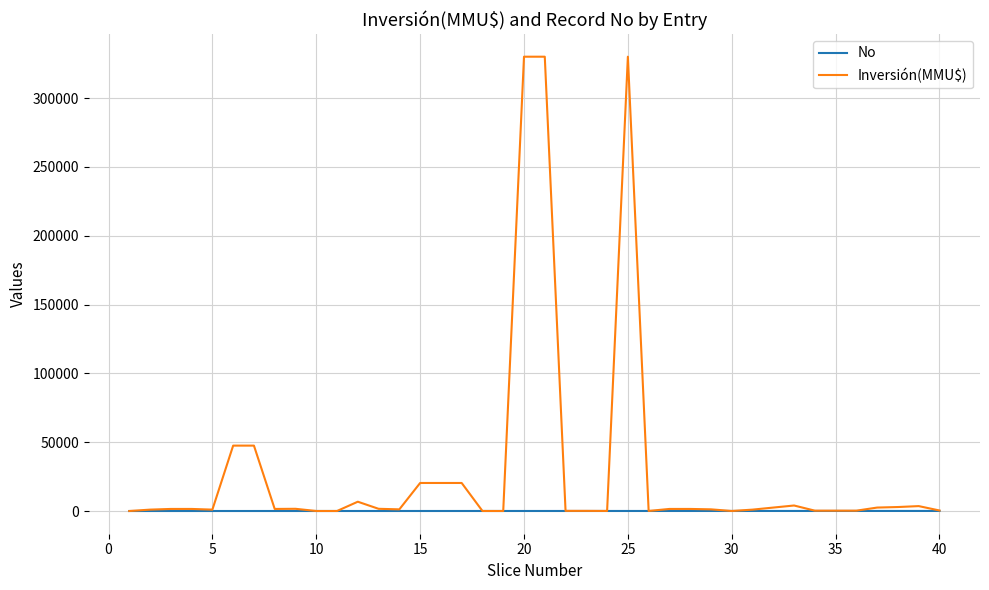

Which series has the widest spread of values?

Inversión(MMU$)